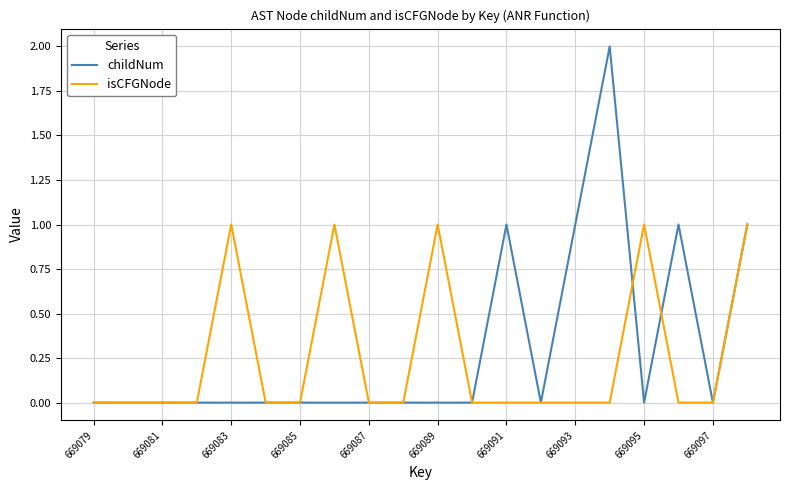

List the series in order of their peak value, highest first.

childNum, isCFGNode